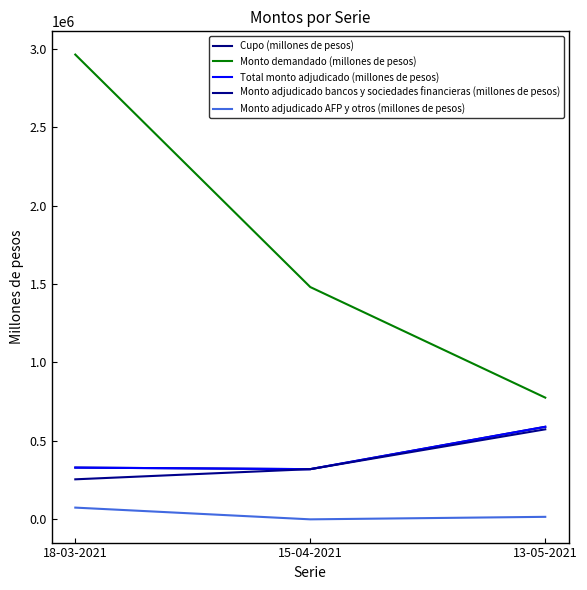

True or false: Monto adjudicado bancos y sociedades financieras (millones de pesos) has a value of 320000 at 15-04-2021.

True